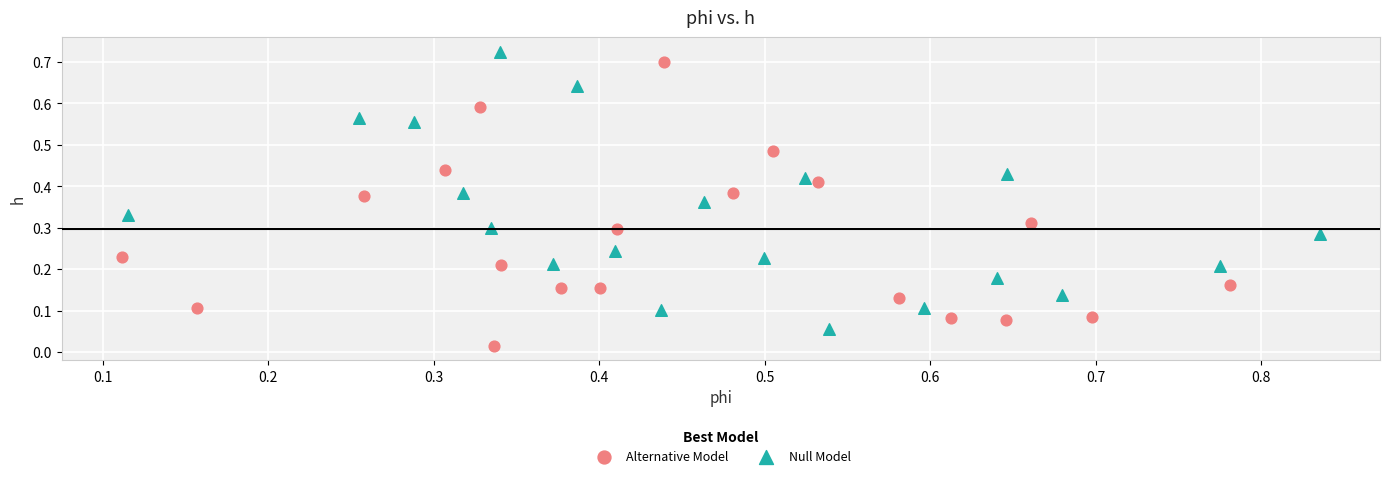

Which series contains the lowest Y value?

Alternative Model